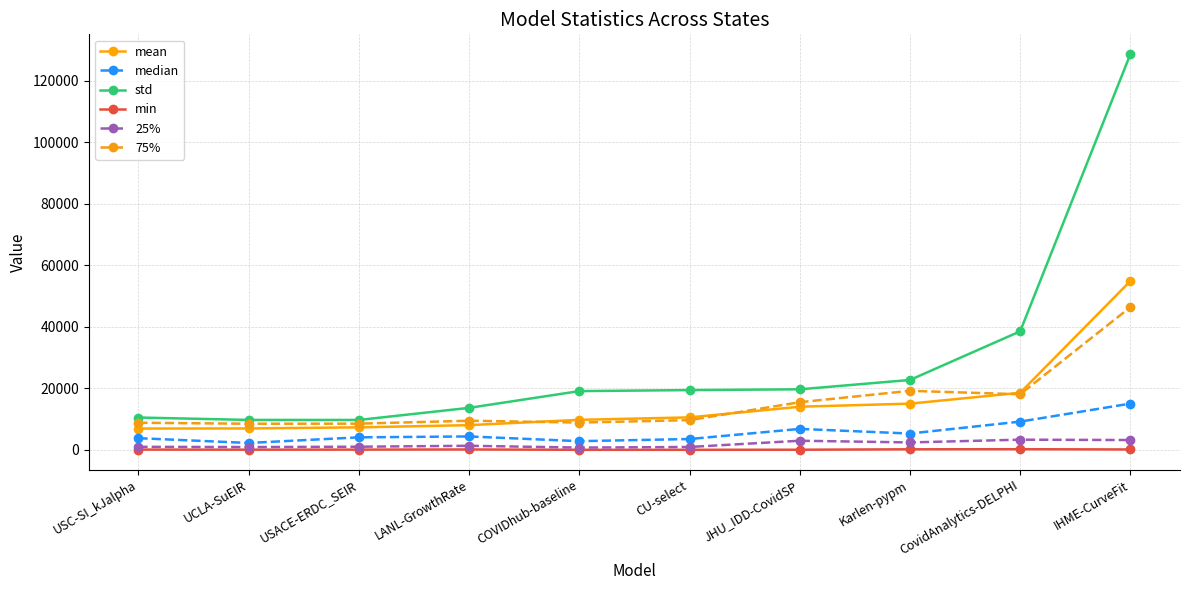

True or false: std has more than 2 points higher than both neighbors.

False